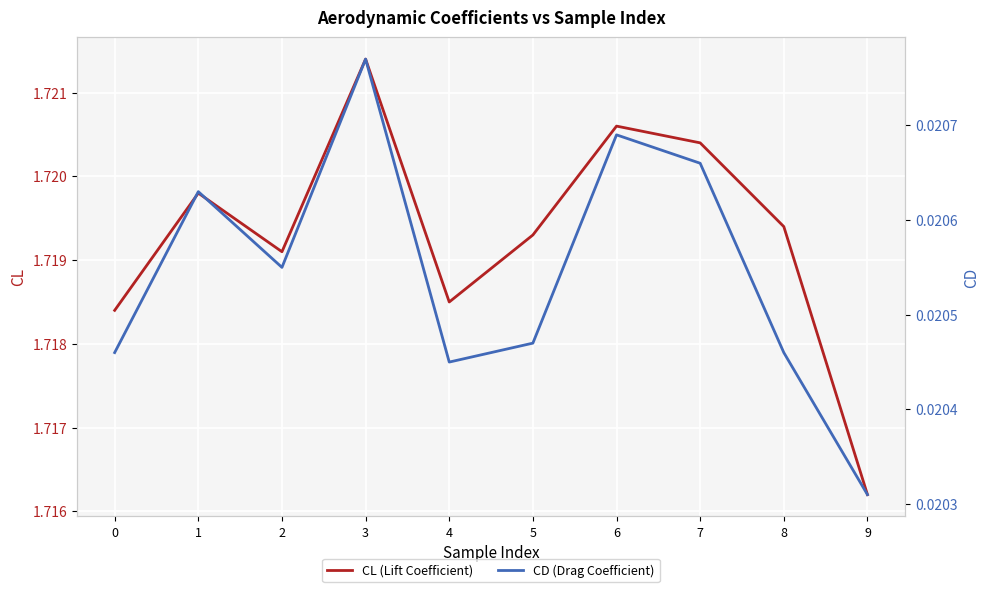

True or false: CL (Lift Coefficient) has more than 0 interior local peaks.

True